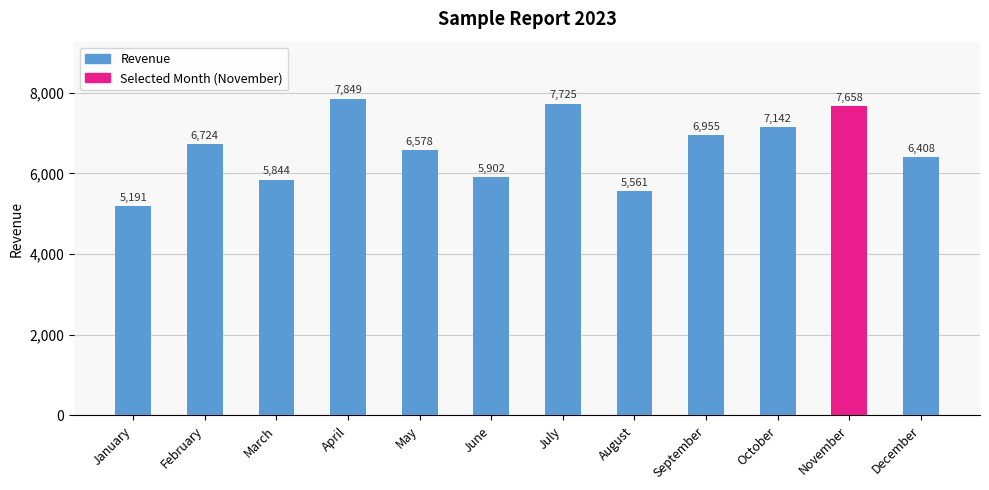

What is the difference between the values at September and January?

1764